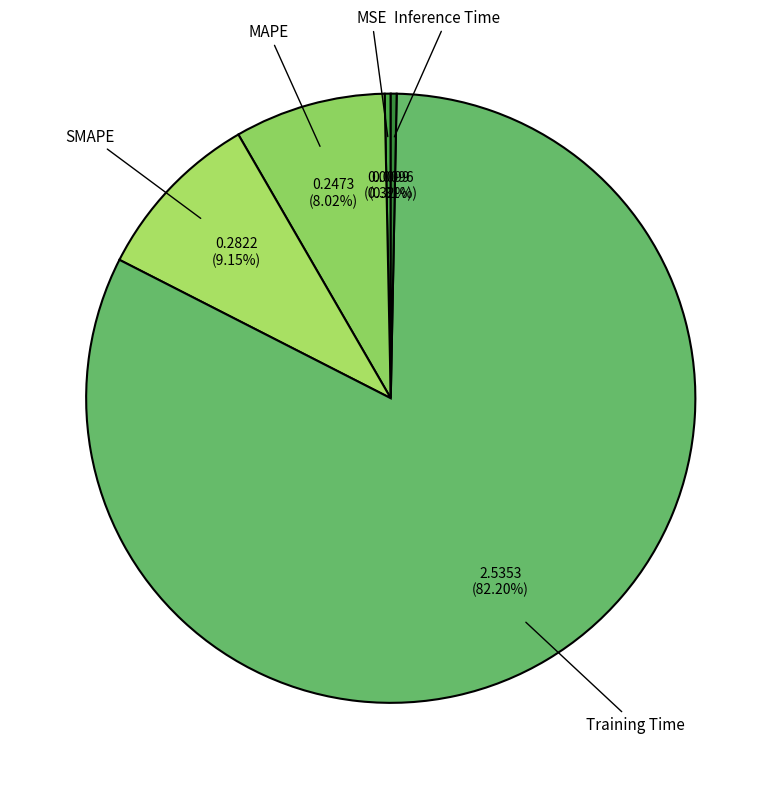

Is there any slice that represents more than half of the pie?

Yes